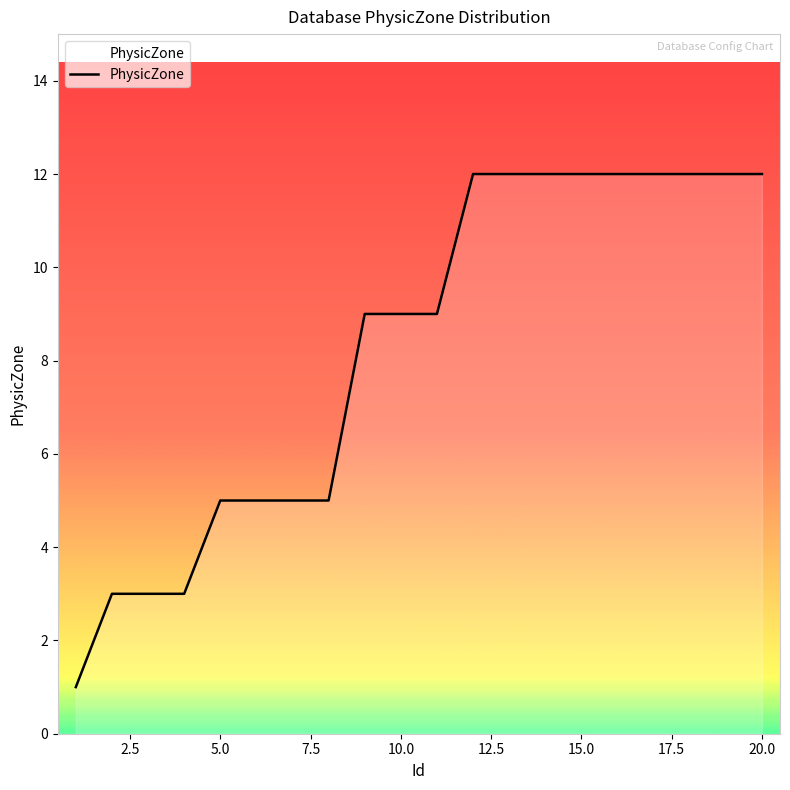

How many categories are shown in the chart?

20